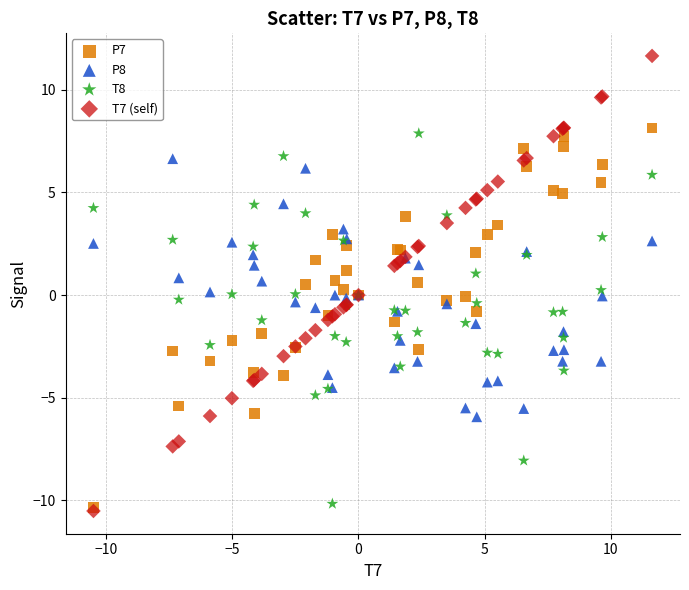

What are all the series names shown in the legend?

P7, P8, T8, T7 (self)